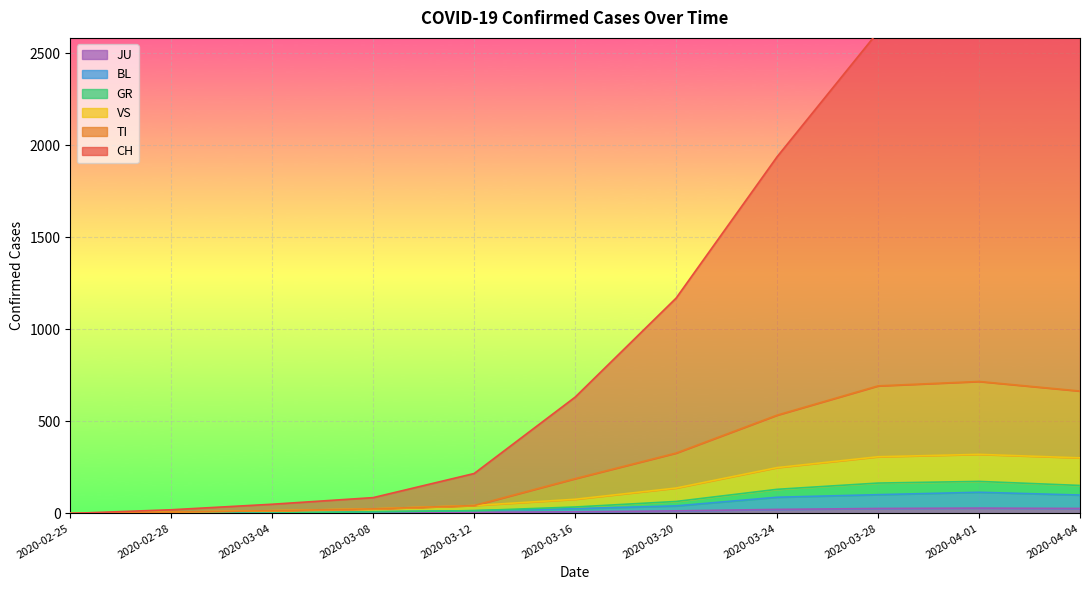

The value of TI at 2020-04-04 is 665. True or false?

True